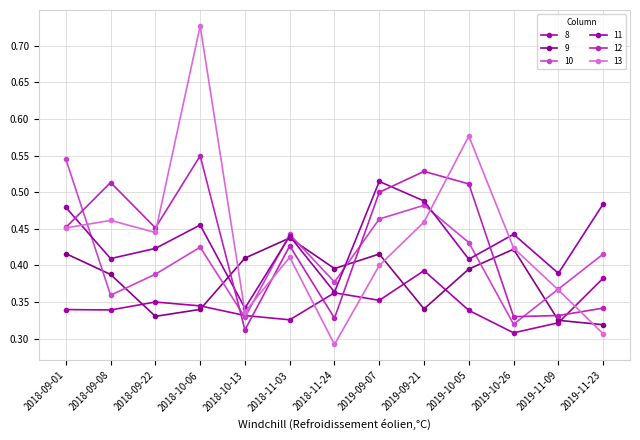

What is the maximum value shown in the chart?

0.7